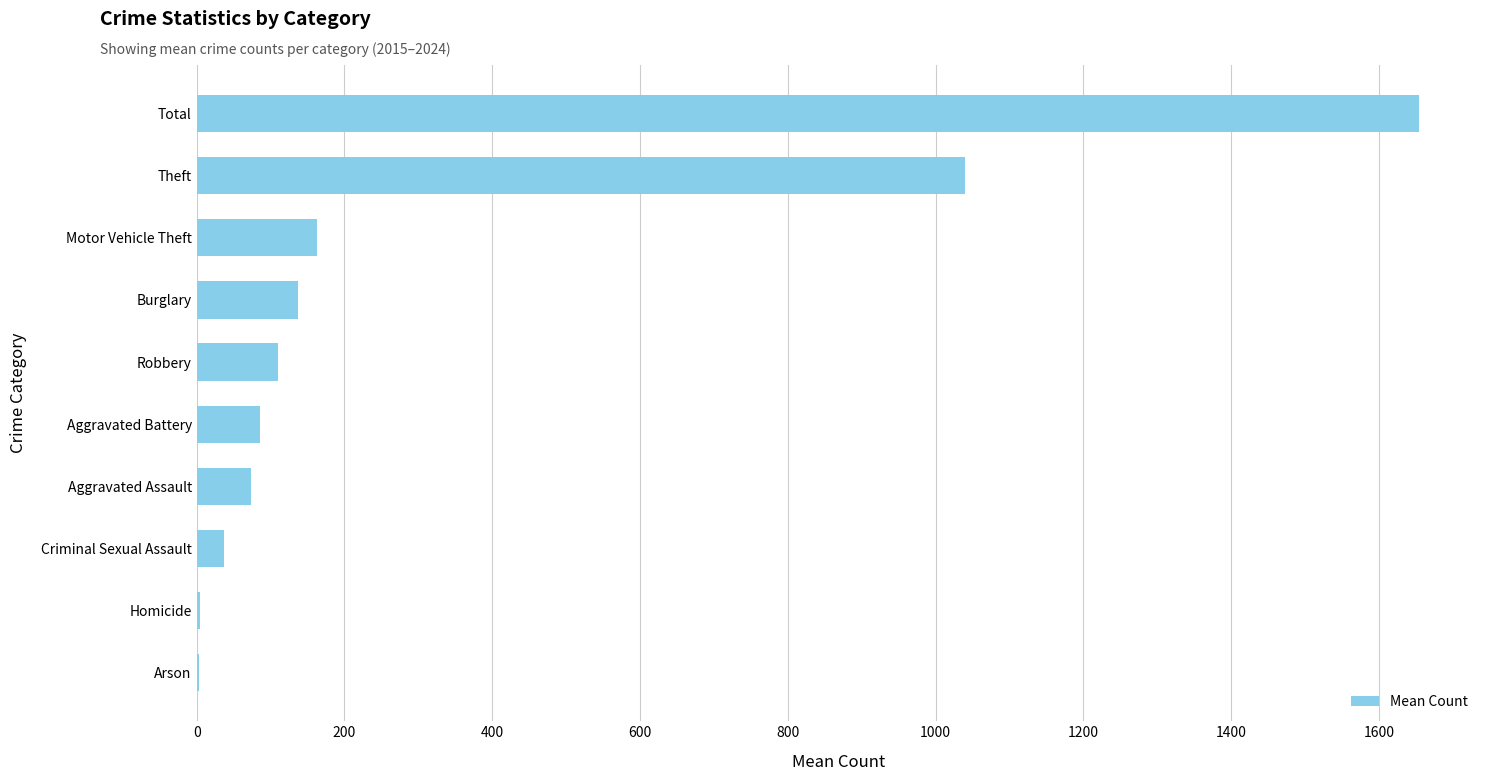

What is the ratio of the value at Burglary to the value at Aggravated Assault?

1.9